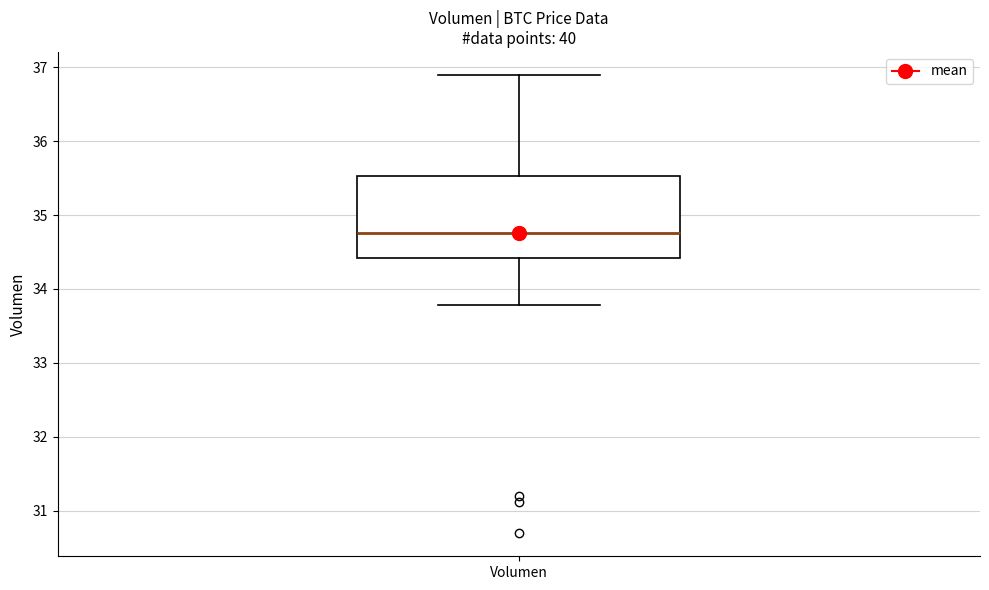

Read this box plot against the y-axis: the position of the median line, the range covered by the box, and the ends of both whiskers. The values are not printed on the chart, so give them approximately, as read against the axis.

median 34.8, box 34.4 to 35.5, whiskers 33.8 to 36.9